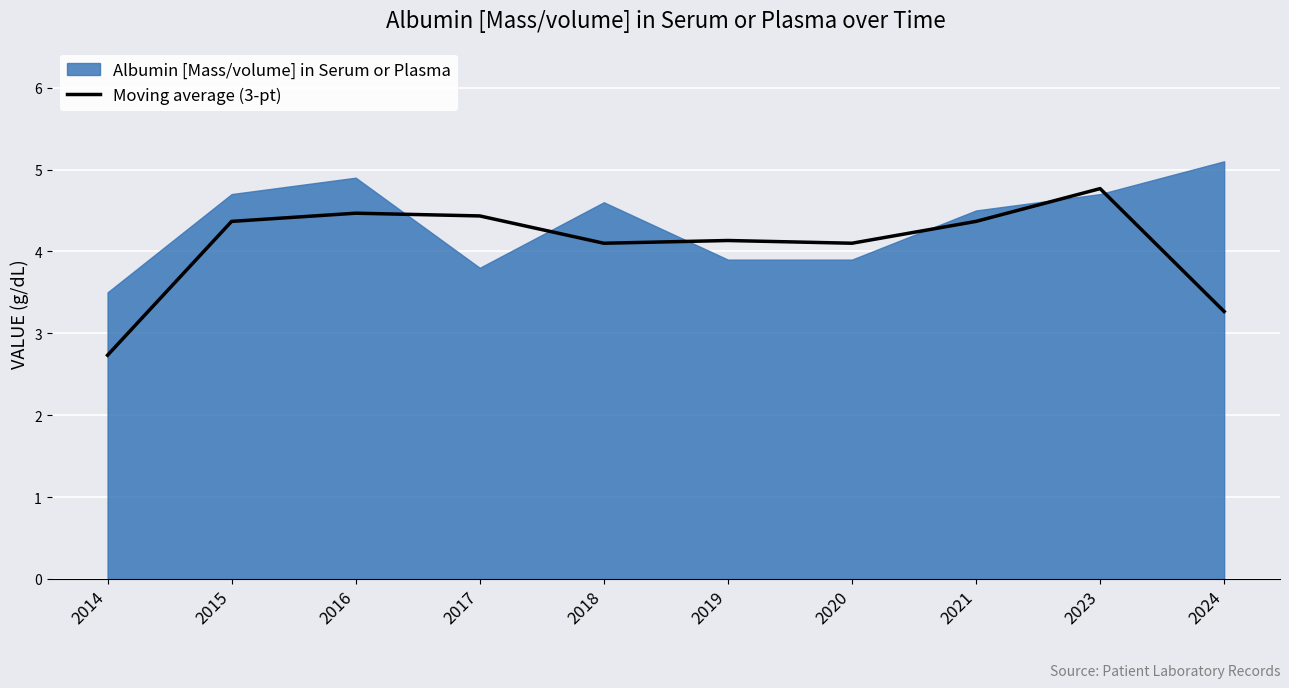

Reading right to left, list all the values displayed in this chart.

2024=3.3	2023=4.8	2021=4.4	2020=4.1	2019=4.1	2018=4.1	2017=4.4	2016=4.5	2015=4.4	2014=2.7